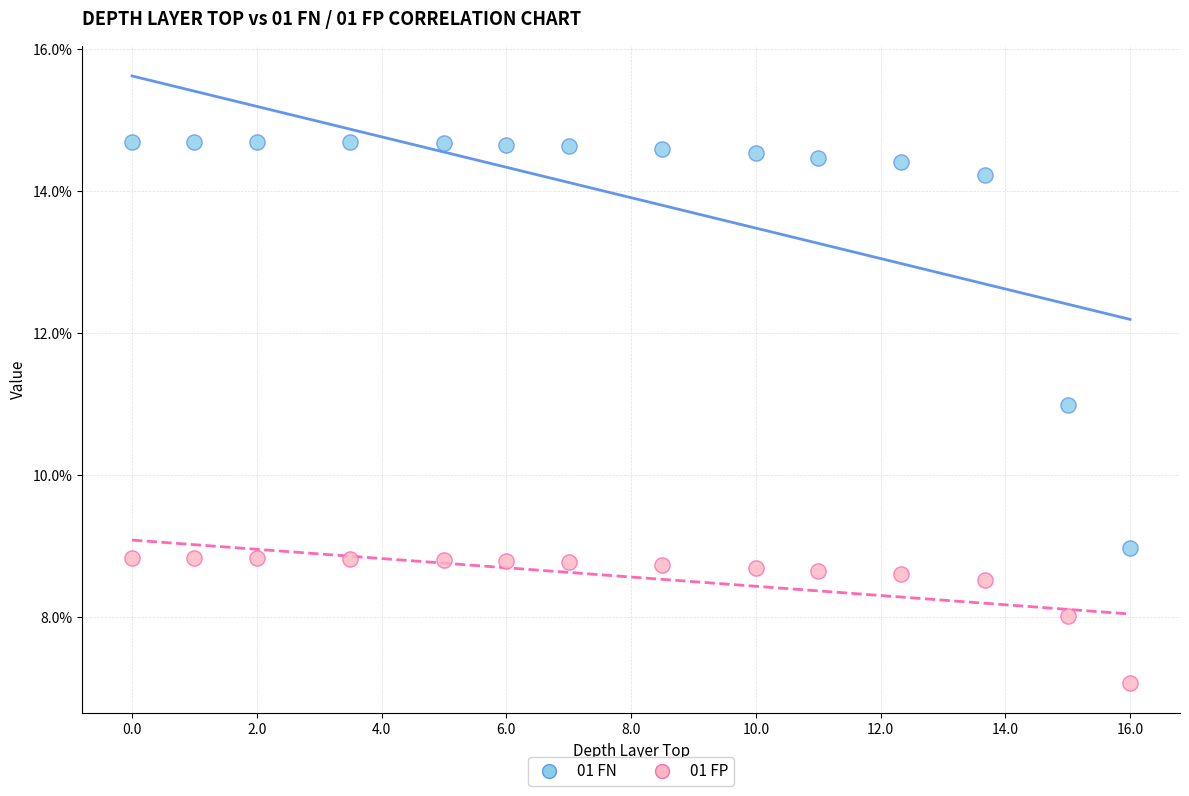

Which series reaches the maximum Y coordinate?

01 FN